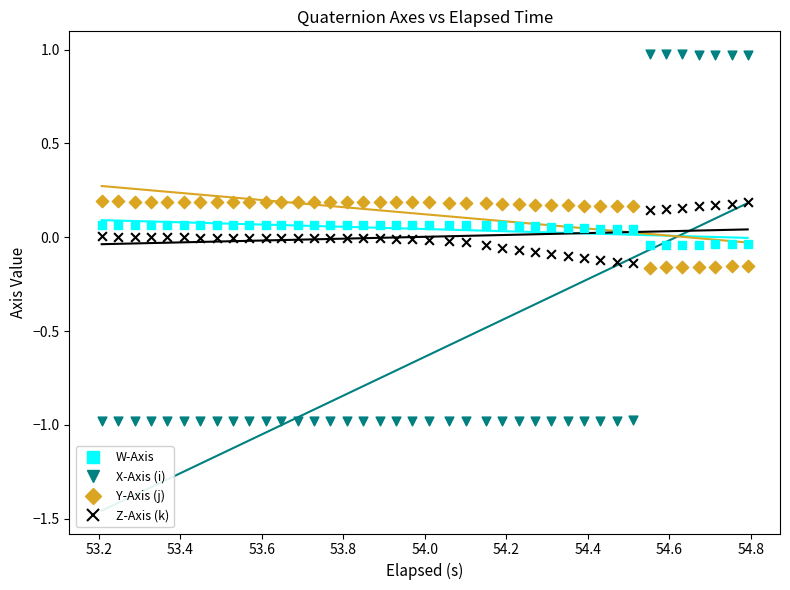

What is the X range (max minus min) for the scatter plot?

1.6